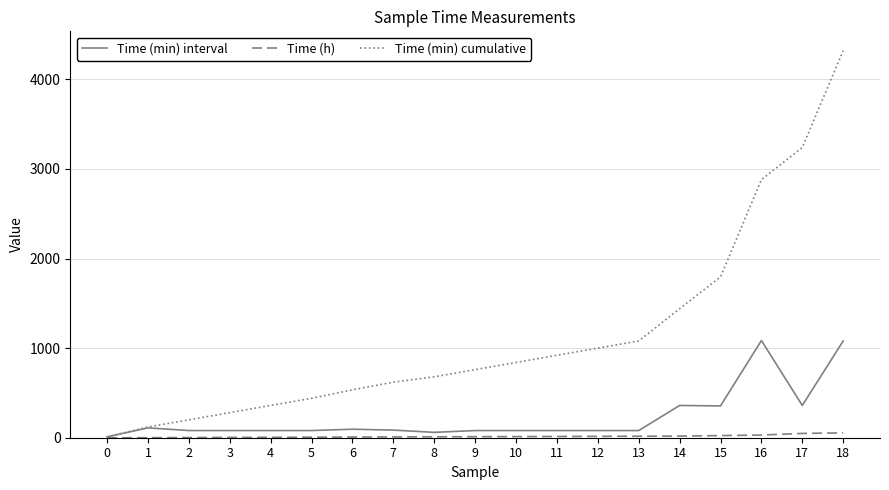

Between 6 and 14, which series saw the biggest shift?

Time (min) cumulative